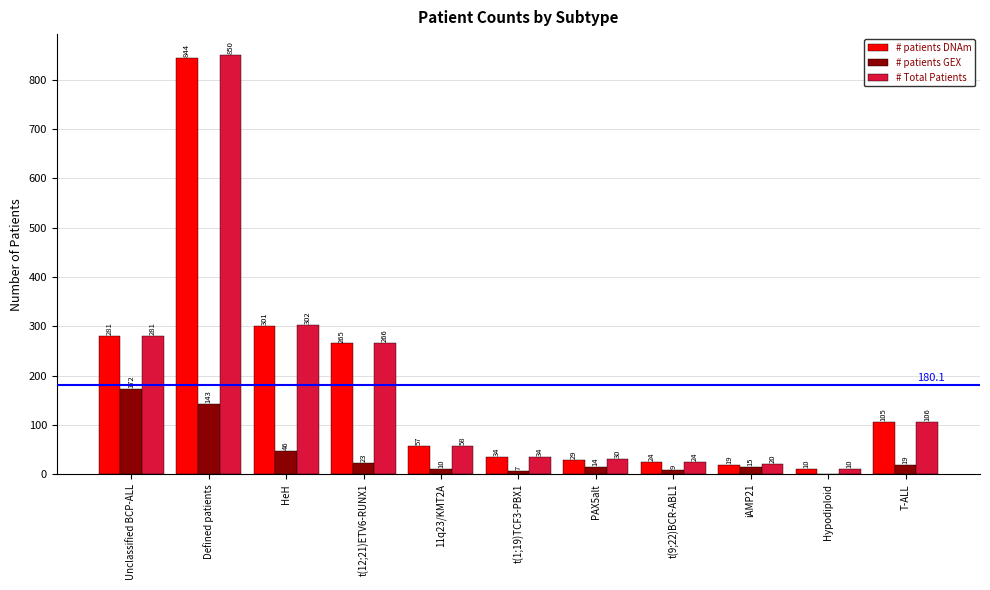

At which category is the sum across all series the highest?

Defined patients